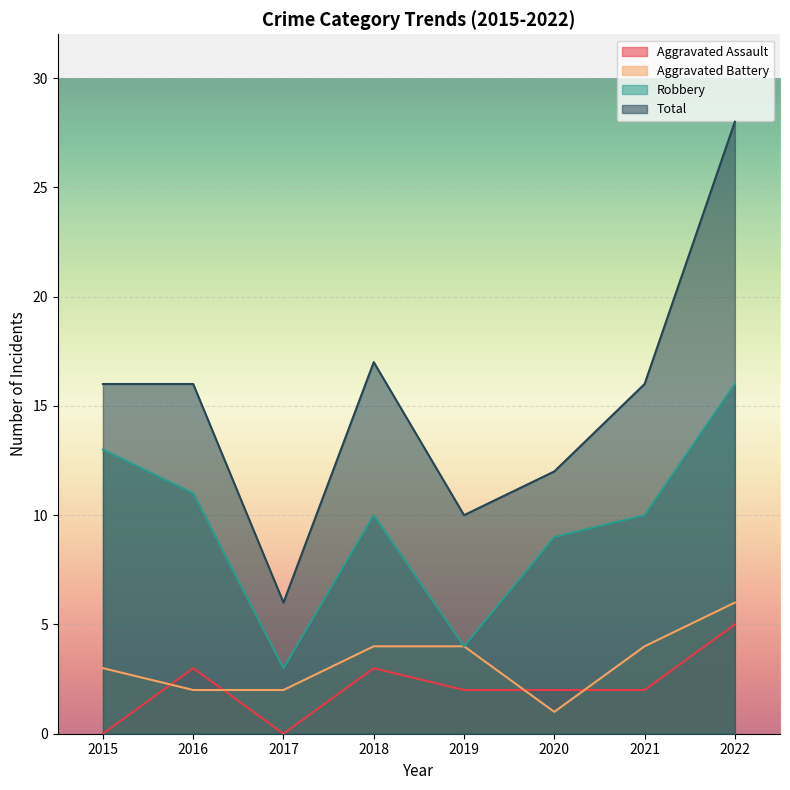

What is the difference between the highest and lowest values at 2021?

14